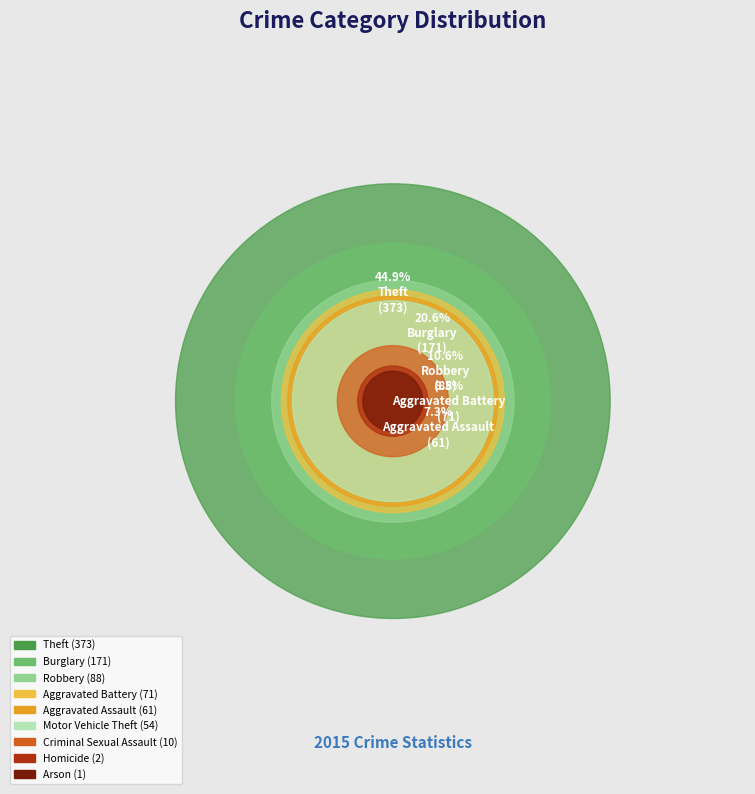

Combined, do Arson and Theft account for over 50%?

No